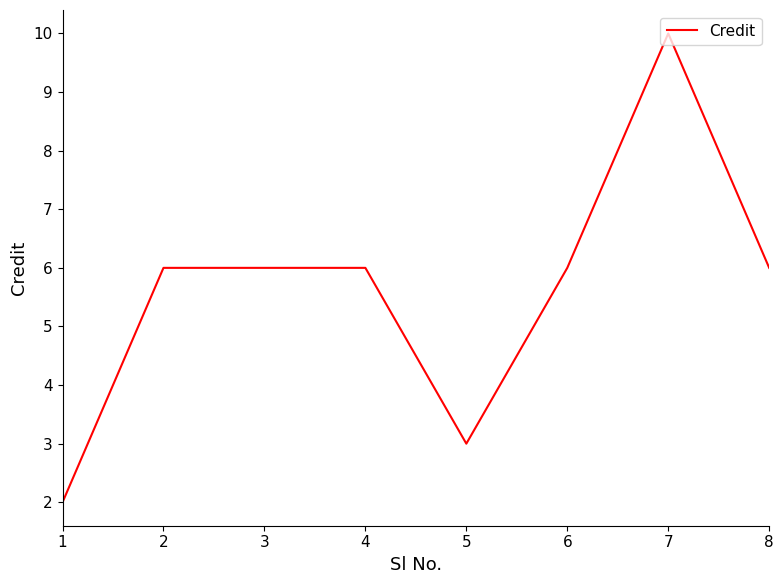

What is the average value?

6